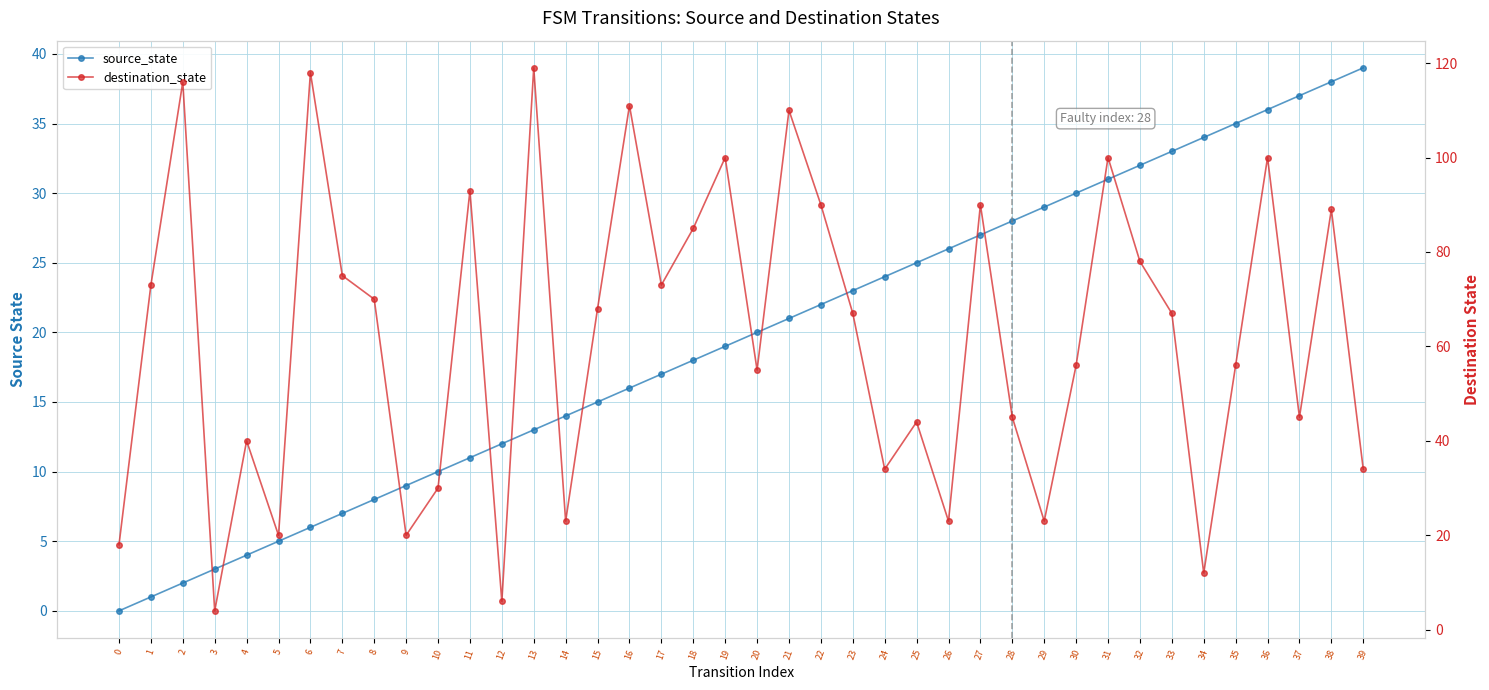

How many values in the destination_state series are below 67?

19